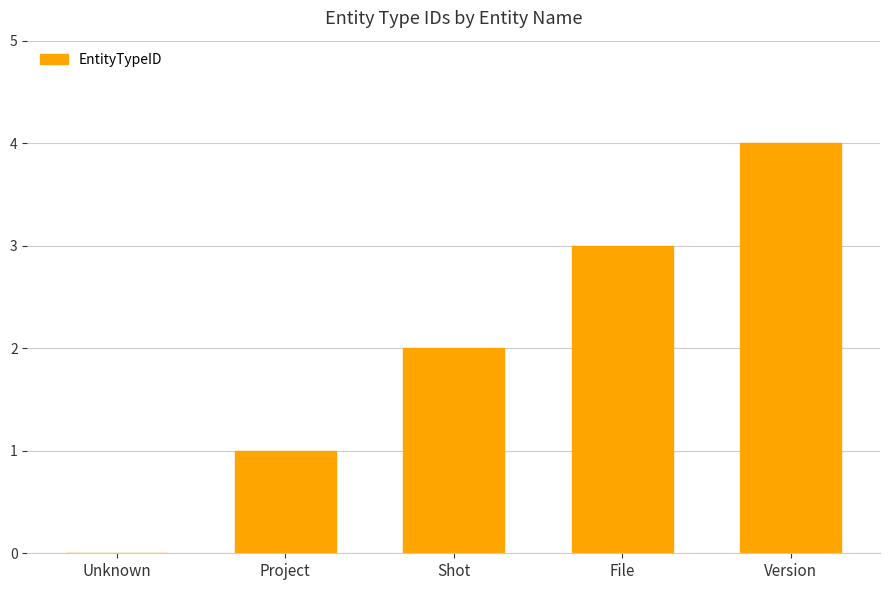

The value at Project is 0. True or false?

False